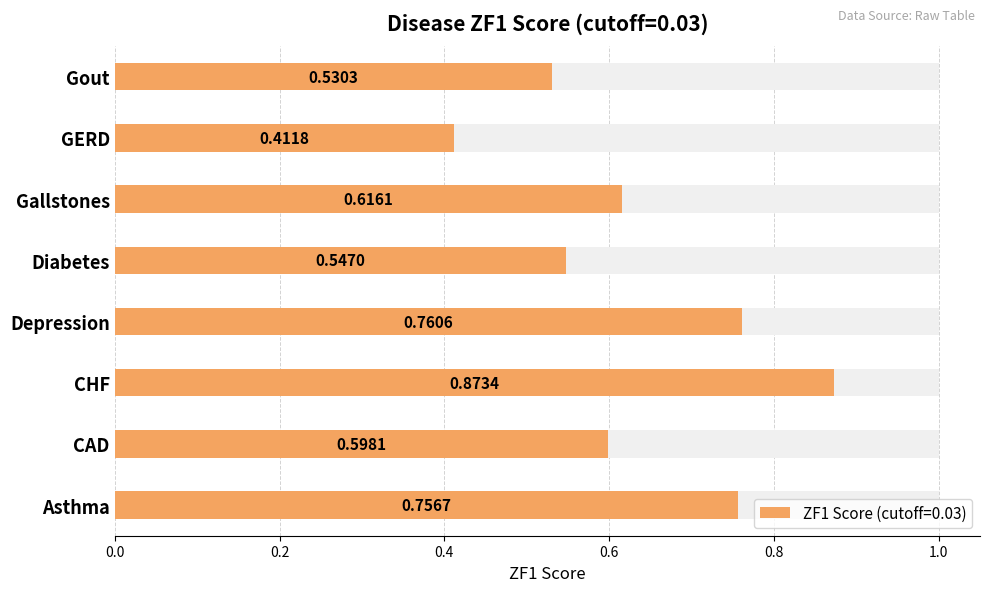

How many series are shown in this chart?

1